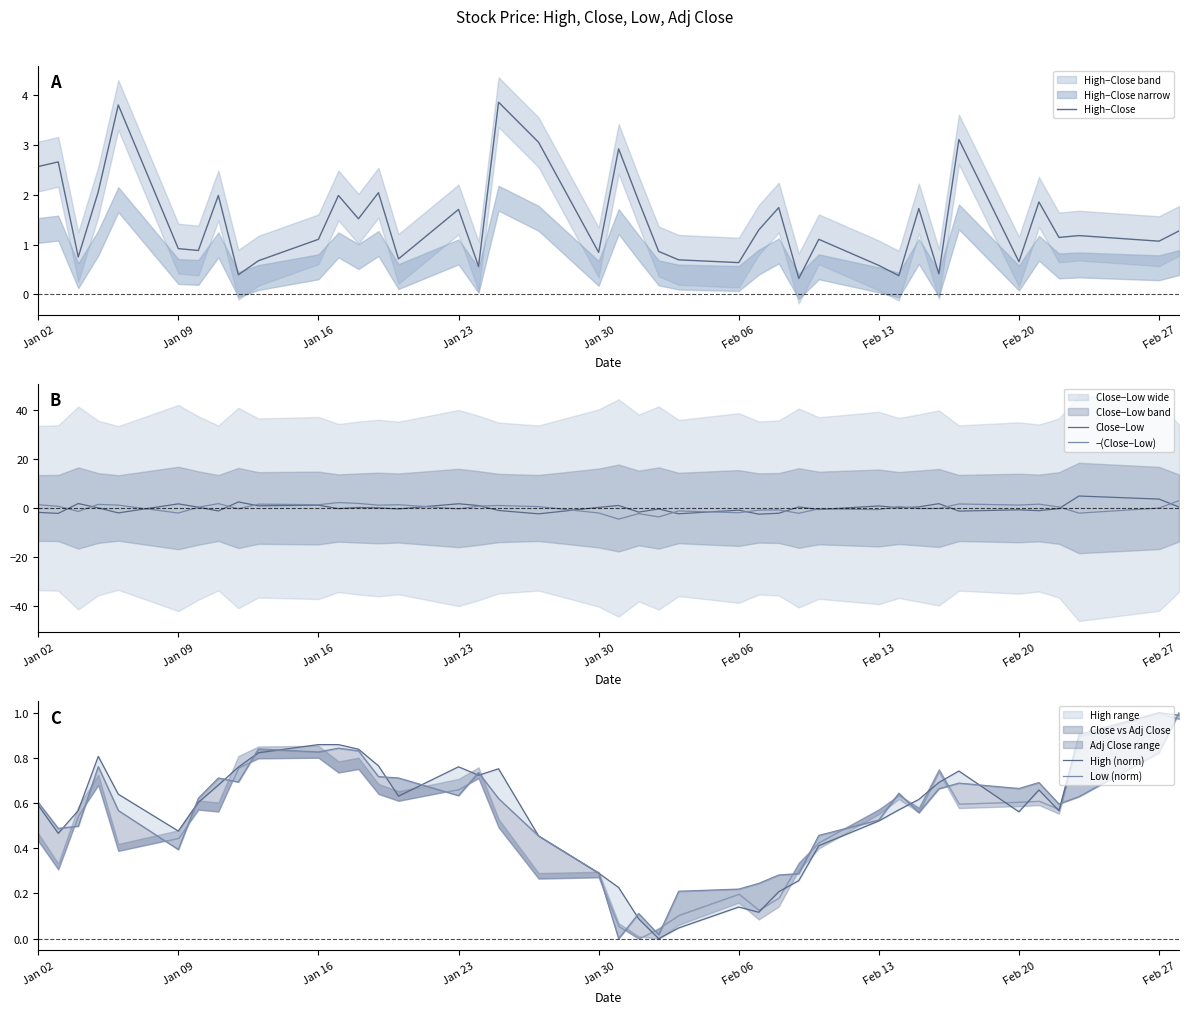

What is the difference between the maximum and minimum values in the Low (norm) series?

1.0